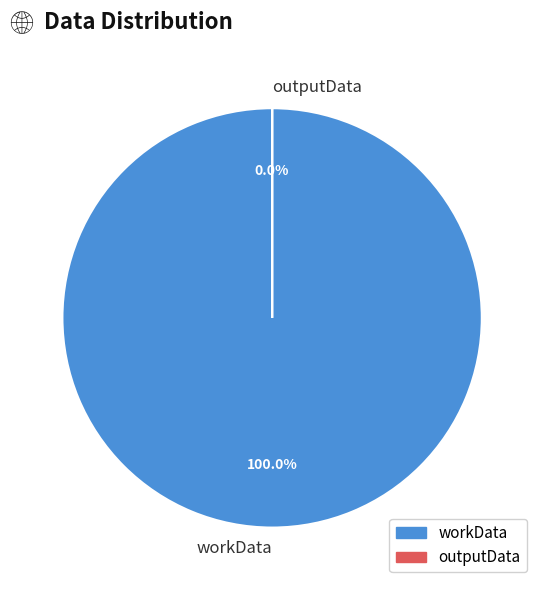

What is the majority slice?

workData